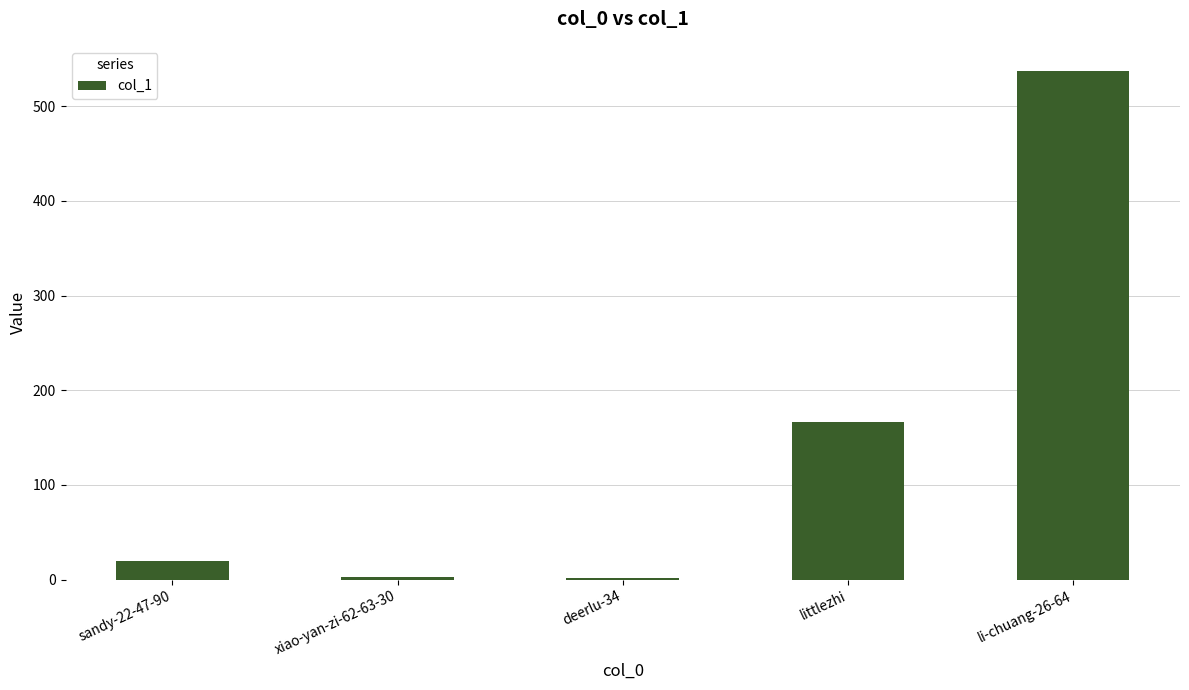

Where is the data nearest to the value 269?

littlezhi